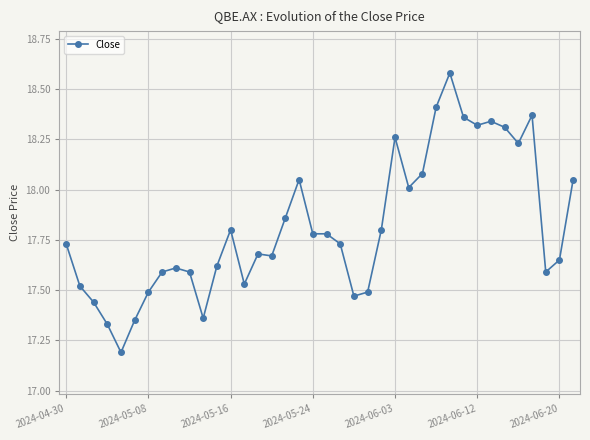

True or false: the data has more than 2 interior local peaks.

True